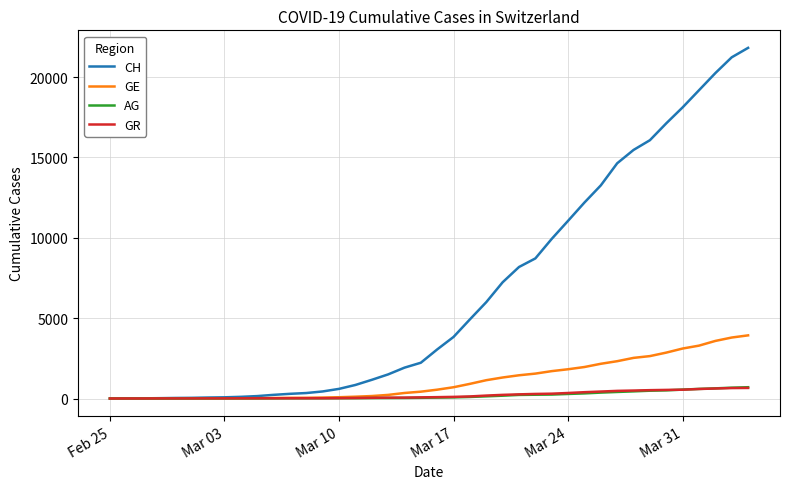

What is the highest value of the GE series?

3928